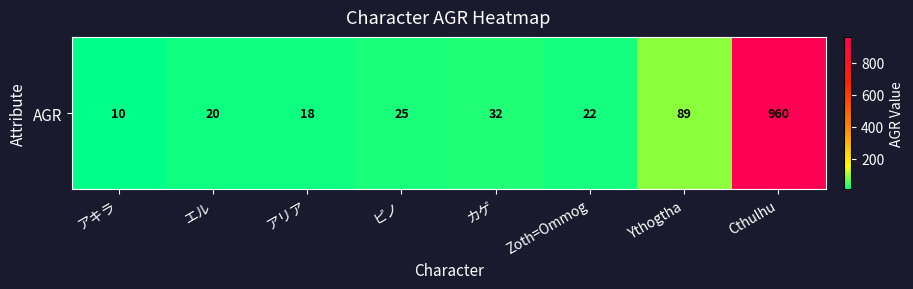

Reading right to left, extract all data points from this chart.

Cthulhu=960	Ythogtha=89	Zoth=Ommog=22	カゲ=32	ピノ=25	アリア=18	エル=20	アキラ=10